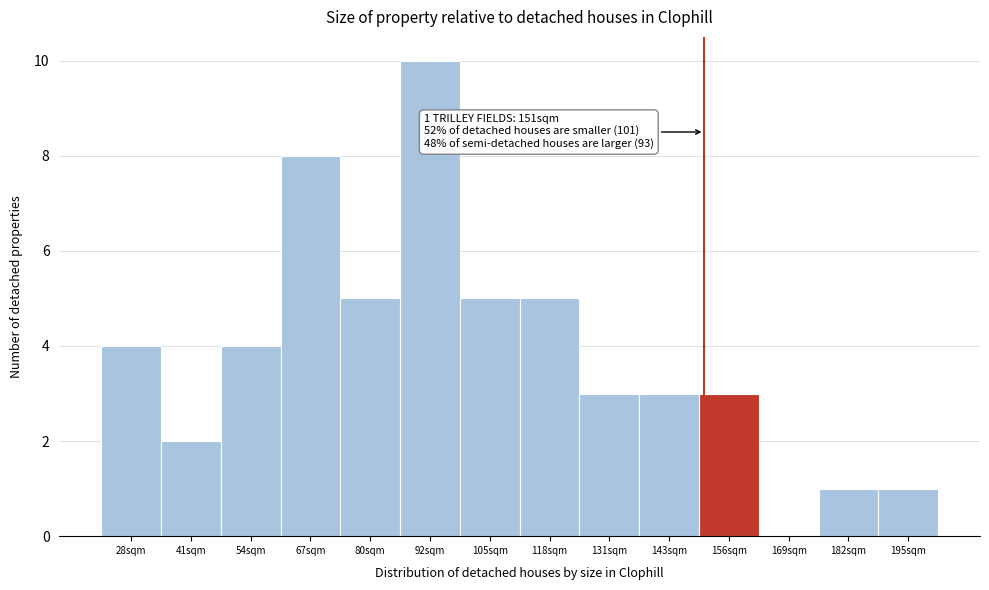

Which range on the x-axis has the tallest bar?

86 to 98